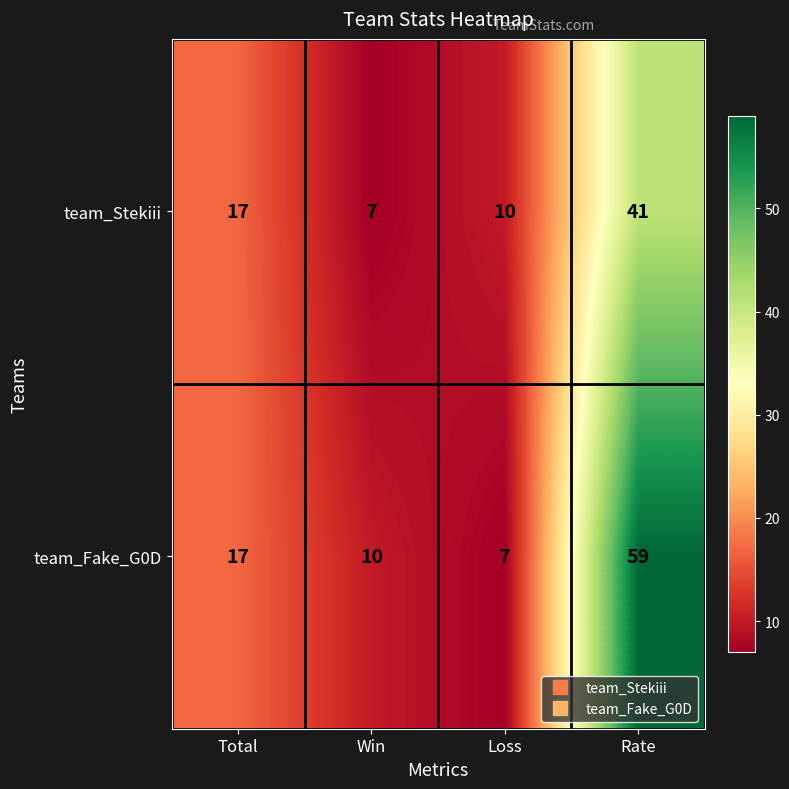

How many values in the team_Stekiii series are below 17?

2